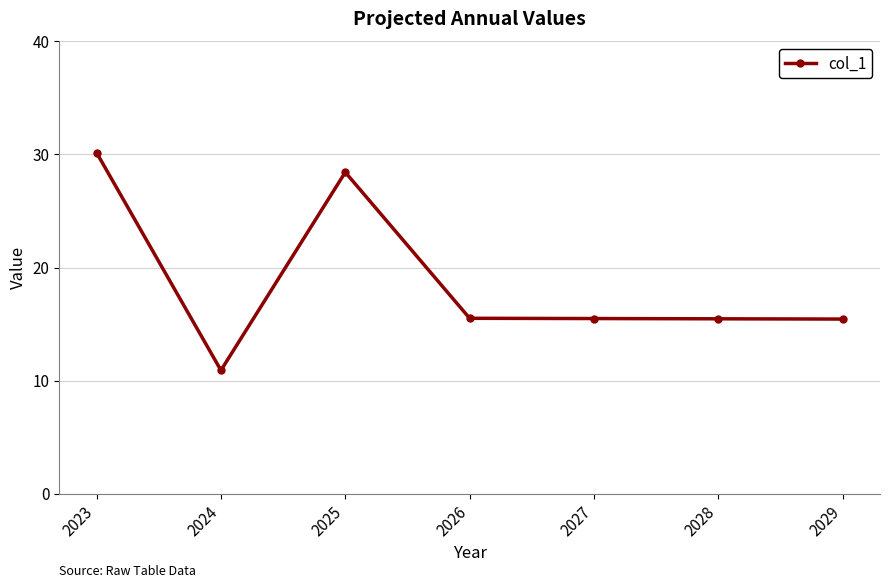

Does the chart have visible grid lines?

Yes